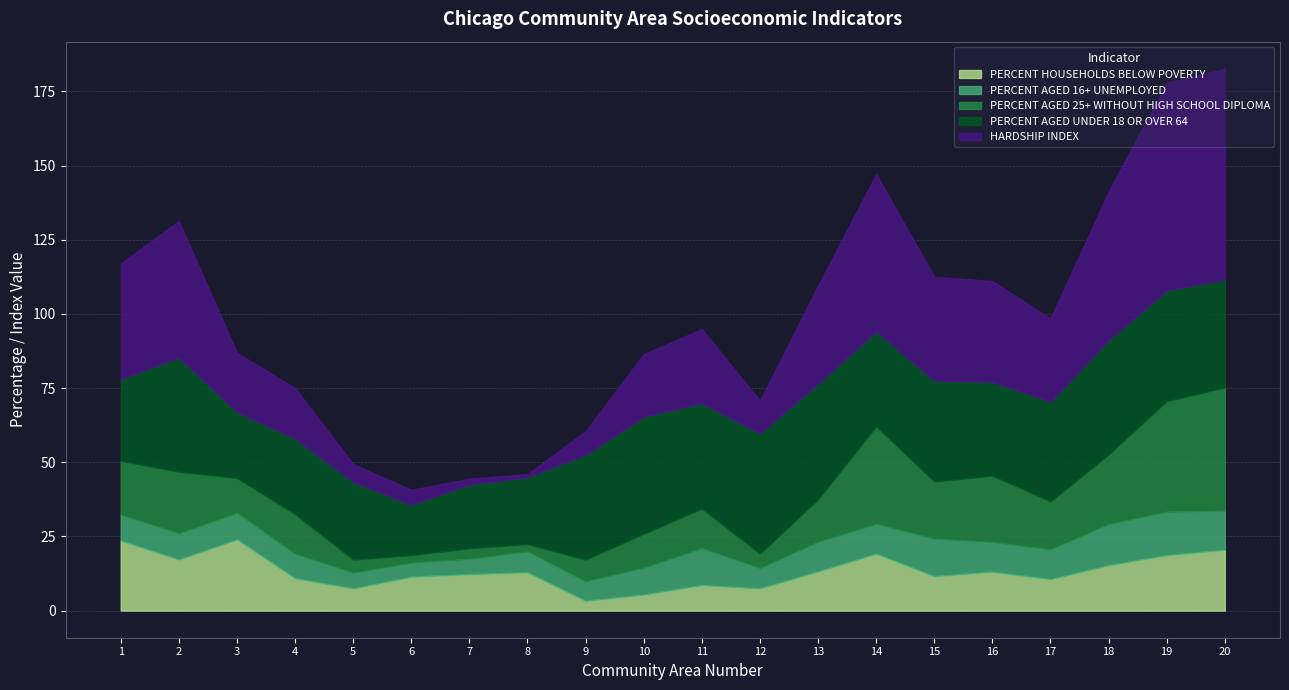

Count the number of categories in the chart.

20